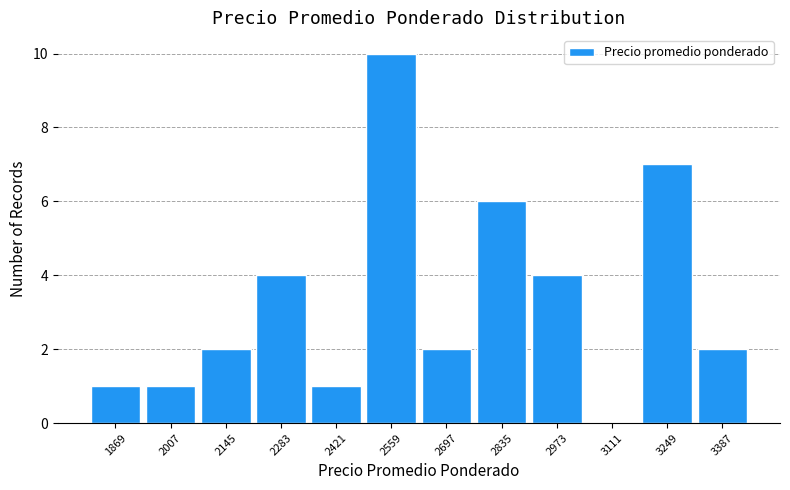

Reading left to right, list every bar in this chart as the range it spans on the x-axis followed by its height. Neither the bar edges nor the heights are printed on the chart, so give them approximately, as read against the axes.

1800 to 1938: 1
1938 to 2076: 1
2076 to 2214: 2
2214 to 2352: 4
2352 to 2490: 1
2490 to 2628: 10
2628 to 2766: 2
2766 to 2904: 6
2904 to 3042: 4
3042 to 3180: 0
3180 to 3318: 7
3318 to 3456: 2